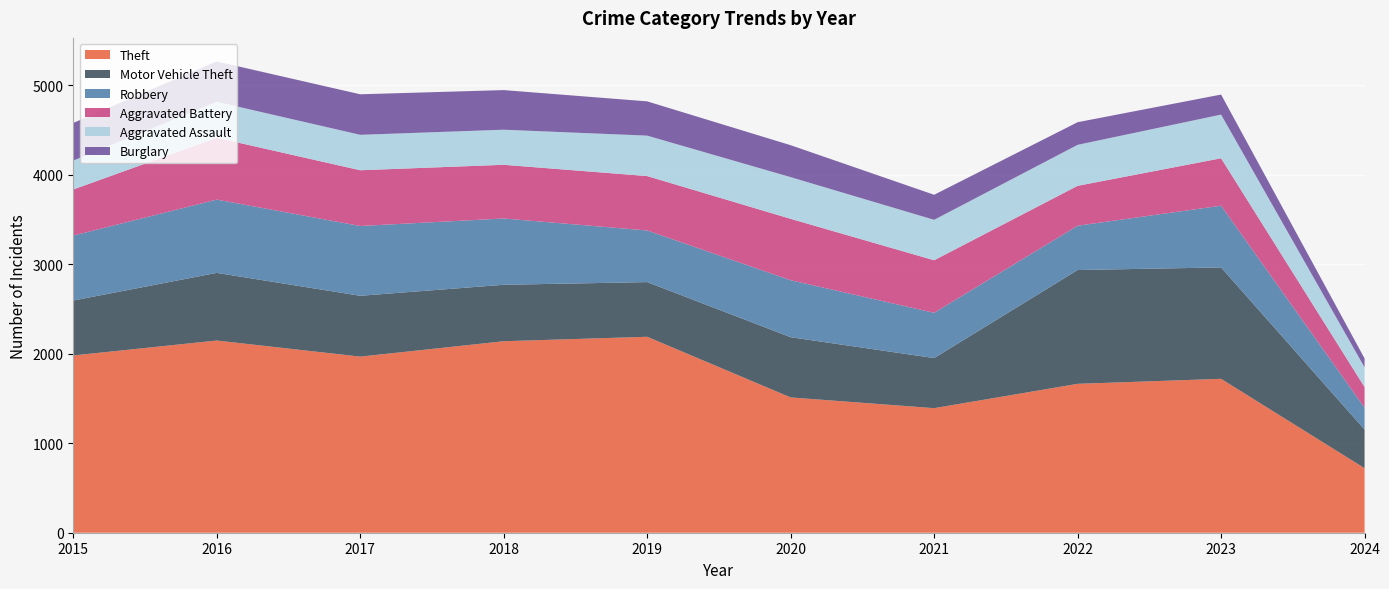

Reading left to right, transcribe all the data shown in this chart.

Theft: 2015=1981	2016=2148	2017=1968	2018=2140	2019=2190	2020=1512	2021=1392	2022=1664	2023=1720	2024=721
Motor Vehicle Theft: 2015=614	2016=756	2017=680	2018=631	2019=611	2020=673	2021=560	2022=1272	2023=1245	2024=432
Robbery: 2015=726	2016=819	2017=780	2018=741	2019=577	2020=637	2021=506	2022=495	2023=690	2024=245
Aggravated Battery: 2015=515	2016=691	2017=623	2018=600	2019=608	2020=686	2021=587	2022=446	2023=530	2024=230
Aggravated Assault: 2015=323	2016=402	2017=396	2018=392	2019=452	2020=466	2021=452	2022=458	2023=488	2024=220
Burglary: 2015=421	2016=451	2017=453	2018=443	2019=383	2020=357	2021=280	2022=253	2023=224	2024=100